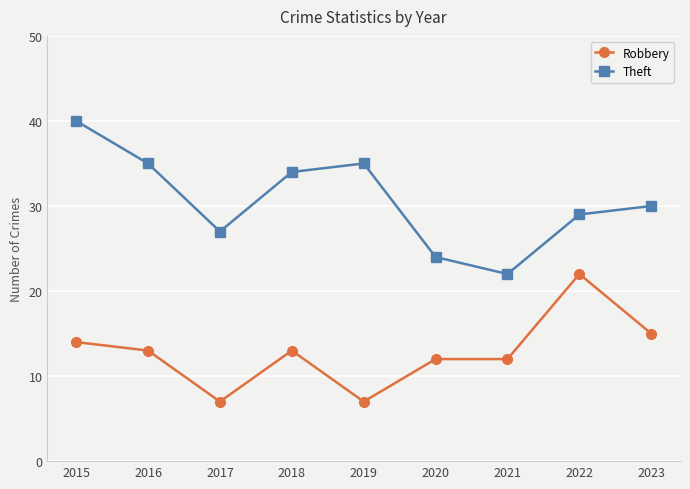

Reading right to left, transcribe all the data shown in this chart.

Robbery: 15	22	12	12	7	13	7	13	14
Theft: 30	29	22	24	35	34	27	35	40